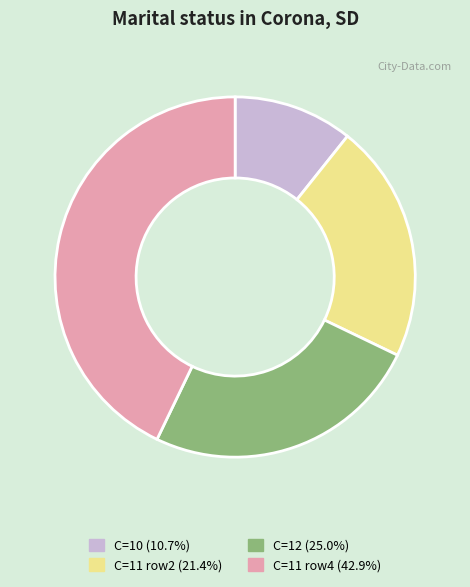

Does C=11 row2 (21.4%) represent more than half of the total?

No